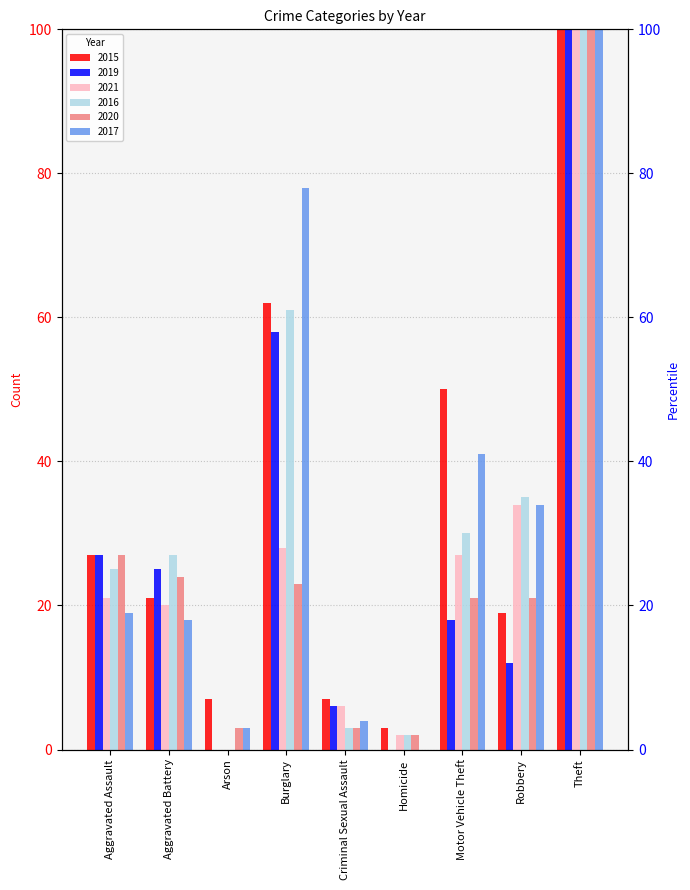

Where is 2017 nearest to the value 120?

Burglary